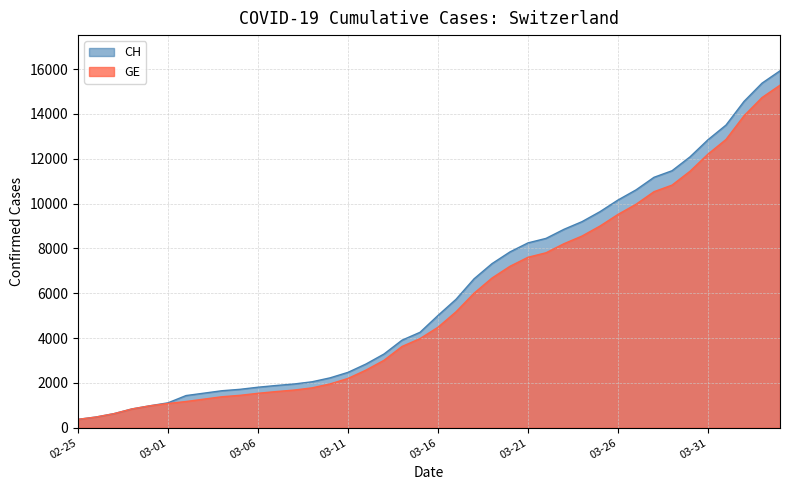

True or false: CH and GE cross at least once.

False